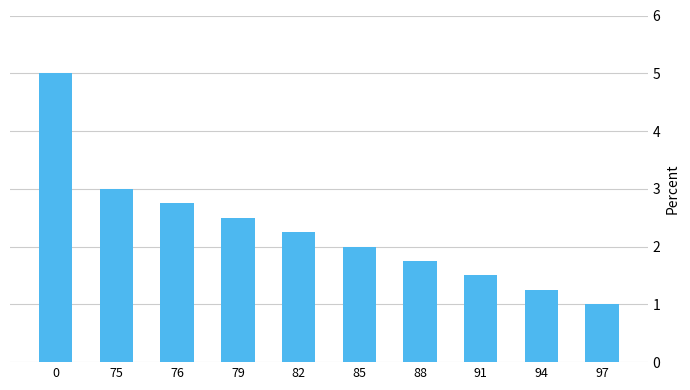

What value does the data have at 0?

5.0